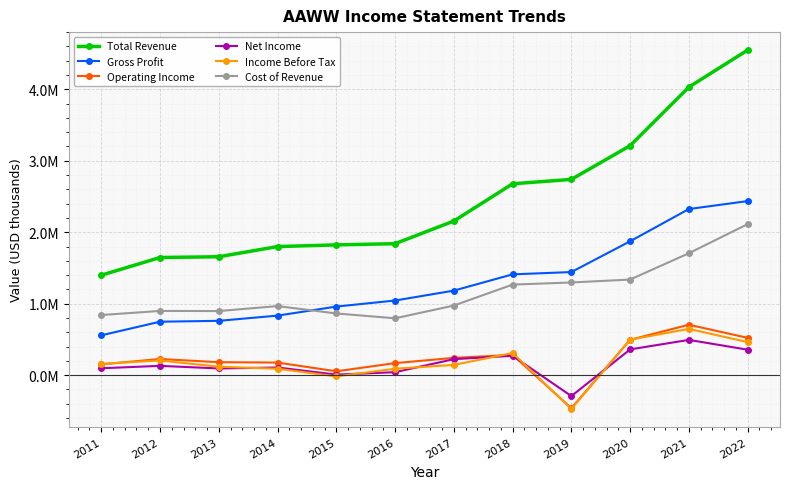

Does the chart display data point markers on the line(s)?

Yes